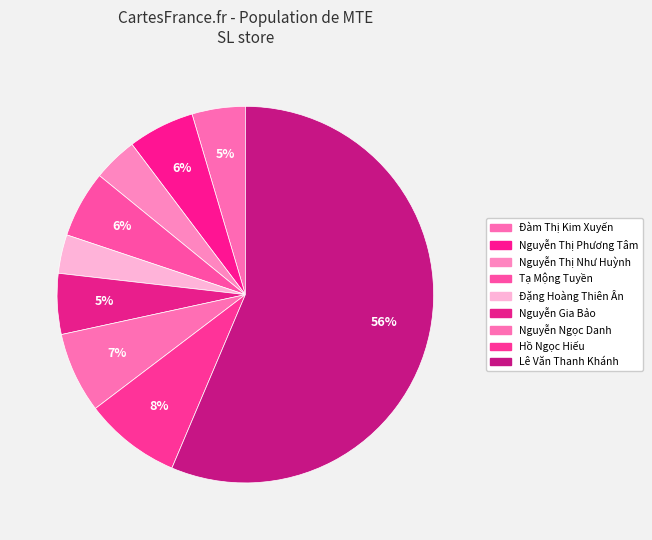

Is it true that Đàm Thị Kim Xuyến is 5% of the pie?

True